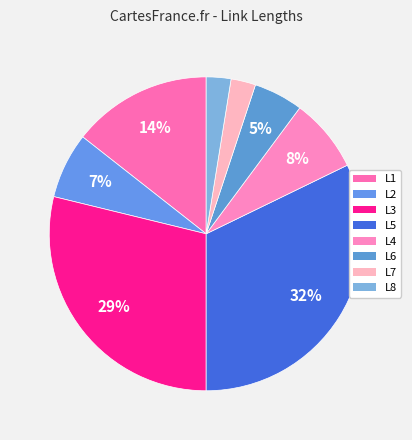

Count the number of slices in the pie.

8